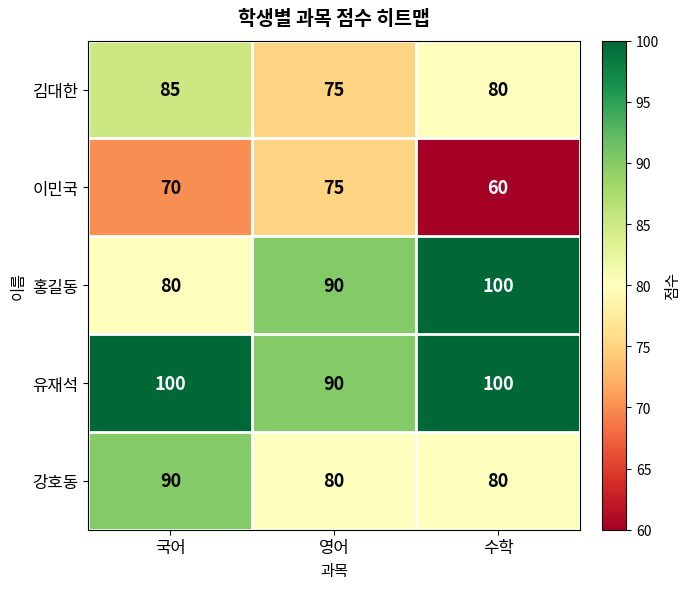

How many 유재석 values are between 90 and 100?

3